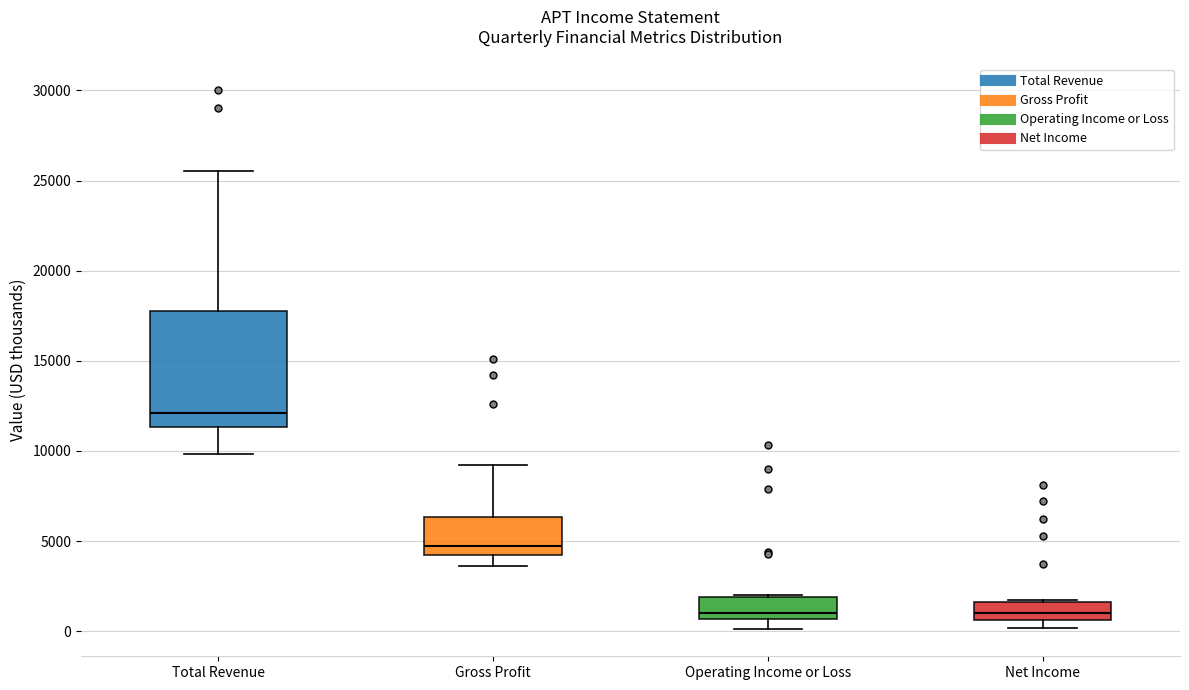

Reading left to right, read every box against the y-axis: the position of its median line, the range the box covers, and the ends of its whiskers. The values are not printed on the chart, so give them approximately, as read against the axis.

Total Revenue: median 12000, box 11500 to 18000, whiskers 10000 to 25500
Gross Profit: median 4500 (just above the box's lower edge), box 4500 to 6500, whiskers 3500 to 9000
Operating Income or Loss: median 1000, box 500 to 2000, whiskers 0 to 2000
Net Income: median 1000, box 500 to 1500, whiskers 0 to 1500